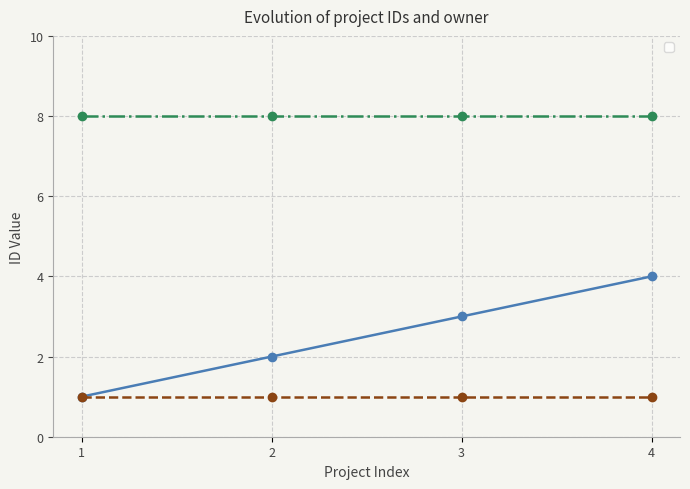

Rank the categories by value from lowest to highest.

1, 2, 3, 4